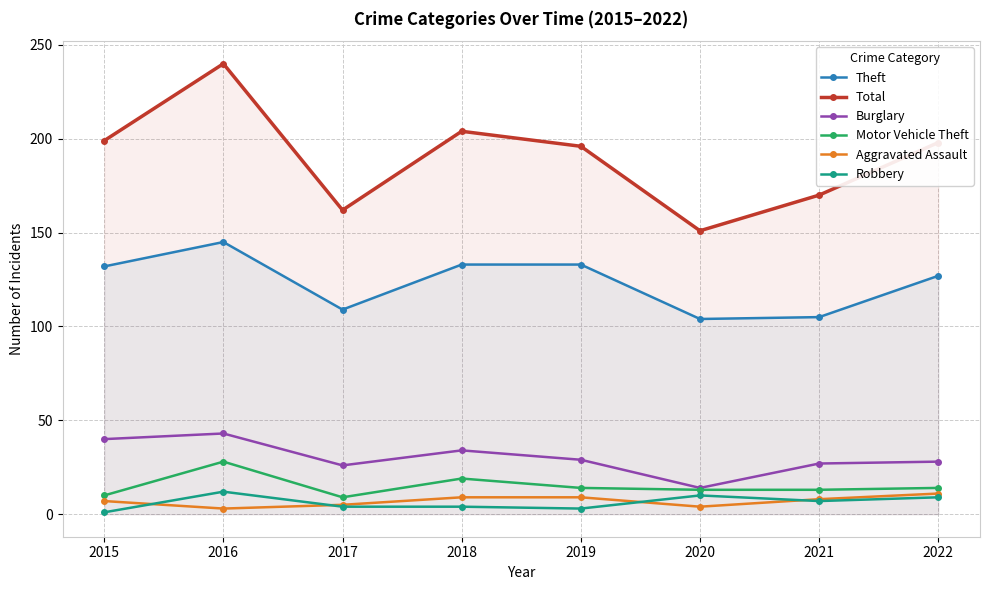

Reading left to right, what are all the values shown in this chart?

Theft: 2015=132	2016=145	2017=109	2018=133	2019=133	2020=104	2021=105	2022=127
Total: 2015=199	2016=240	2017=162	2018=204	2019=196	2020=151	2021=170	2022=198
Burglary: 2015=40	2016=43	2017=26	2018=34	2019=29	2020=14	2021=27	2022=28
Motor Vehicle Theft: 2015=10	2016=28	2017=9	2018=19	2019=14	2020=13	2021=13	2022=14
Aggravated Assault: 2015=7	2016=3	2017=5	2018=9	2019=9	2020=4	2021=8	2022=11
Robbery: 2015=1	2016=12	2017=4	2018=4	2019=3	2020=10	2021=7	2022=9